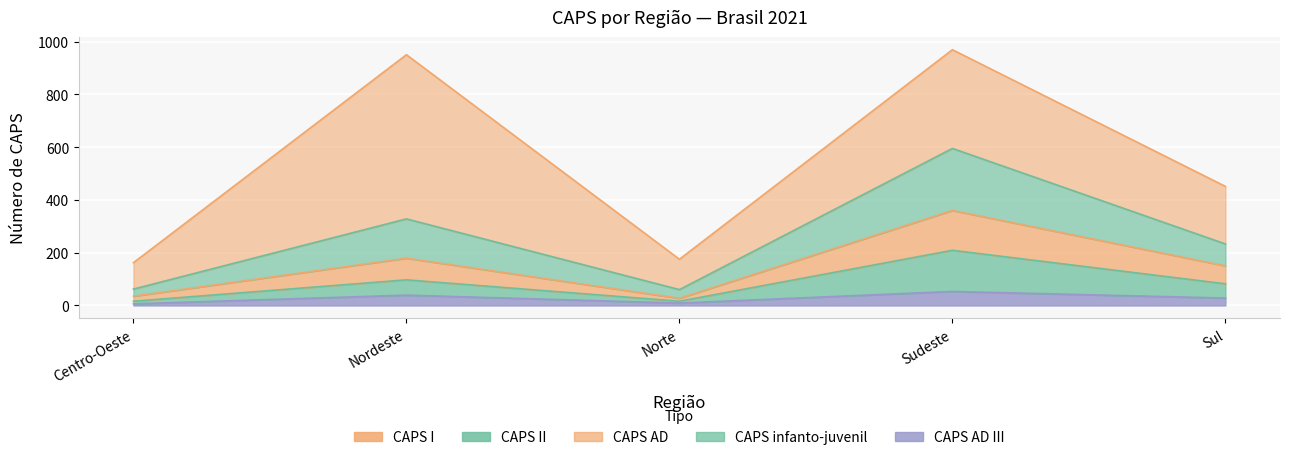

At which label is CAPS AD III closest to 29?

Sul